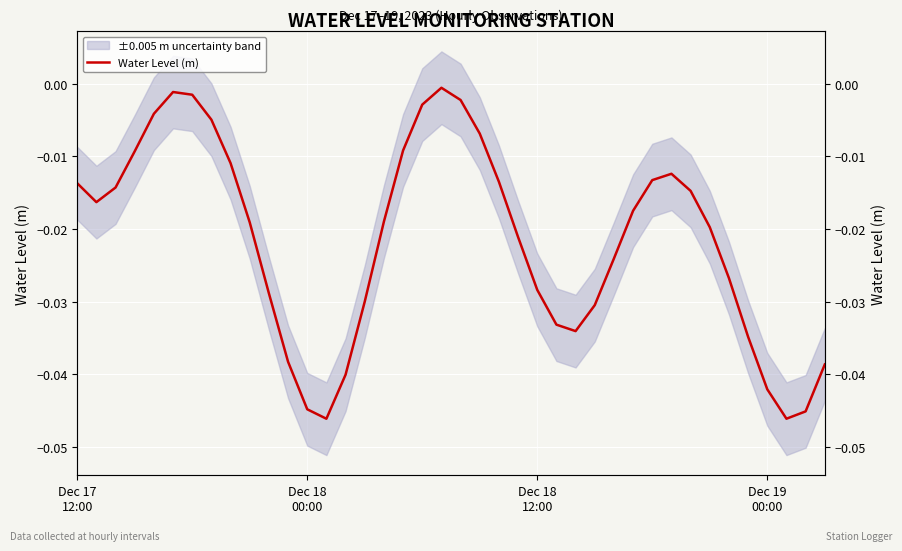

What is the label of the 32nd point from the right?

8